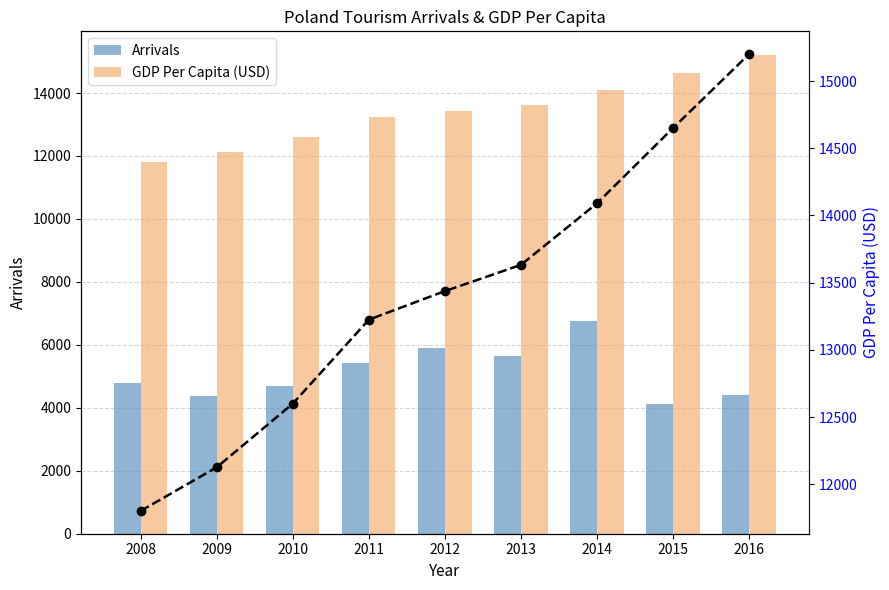

Which series has the largest range (max minus min)?

GDP Per Capita (USD)